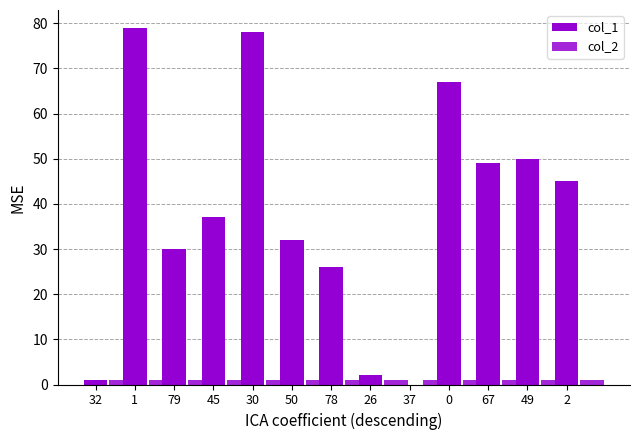

Does the chart contain stacked bars?

No